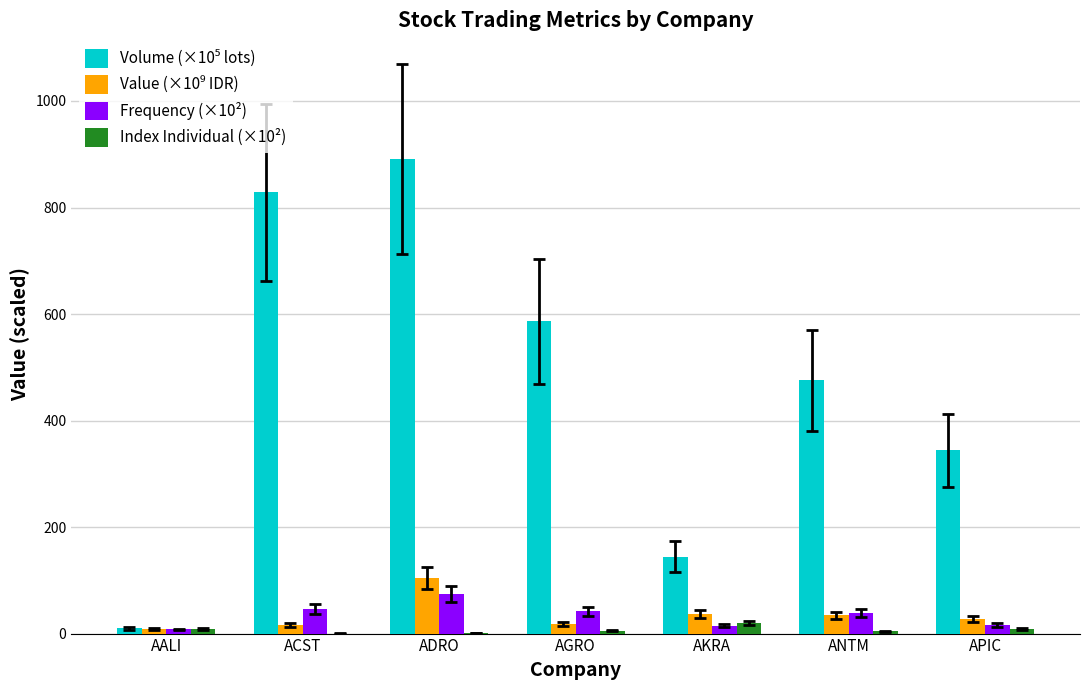

At which category is the sum across all series the highest?

ADRO